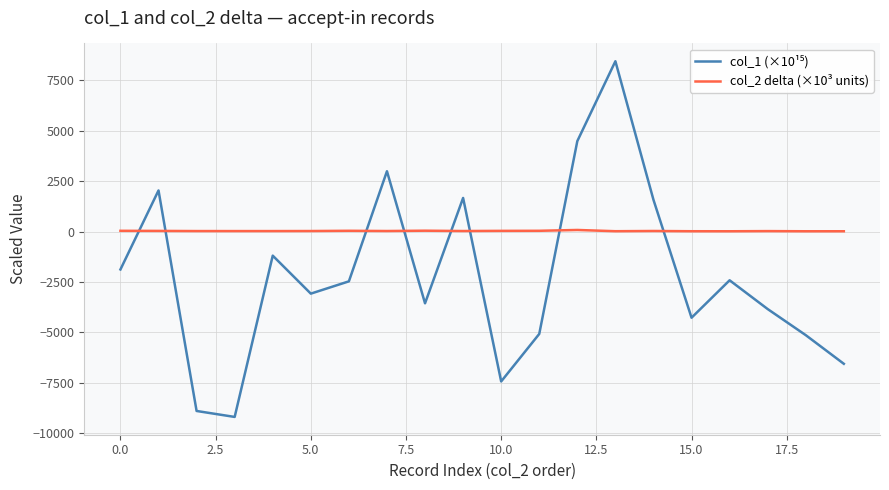

At how many categories does at least one series exceed 1577?

5